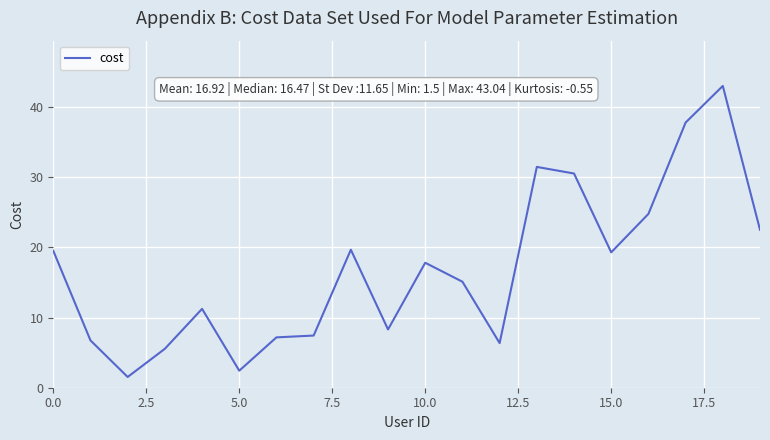

What is the maximum value shown in the chart?

43.0